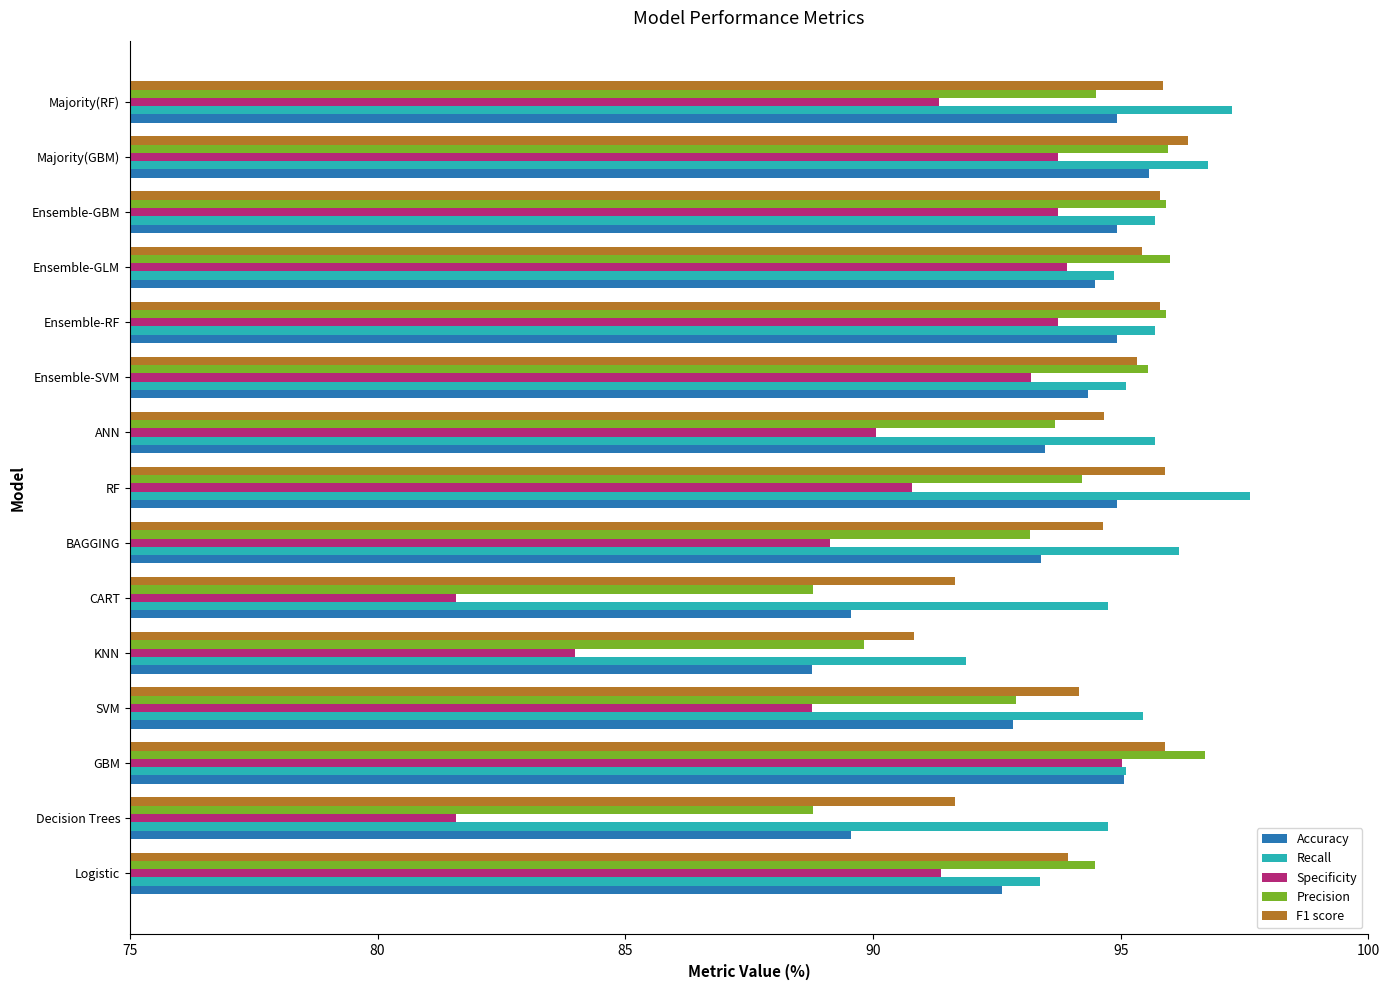

What are all the series names shown in the legend?

Accuracy, Recall, Specificity, Precision, F1 score